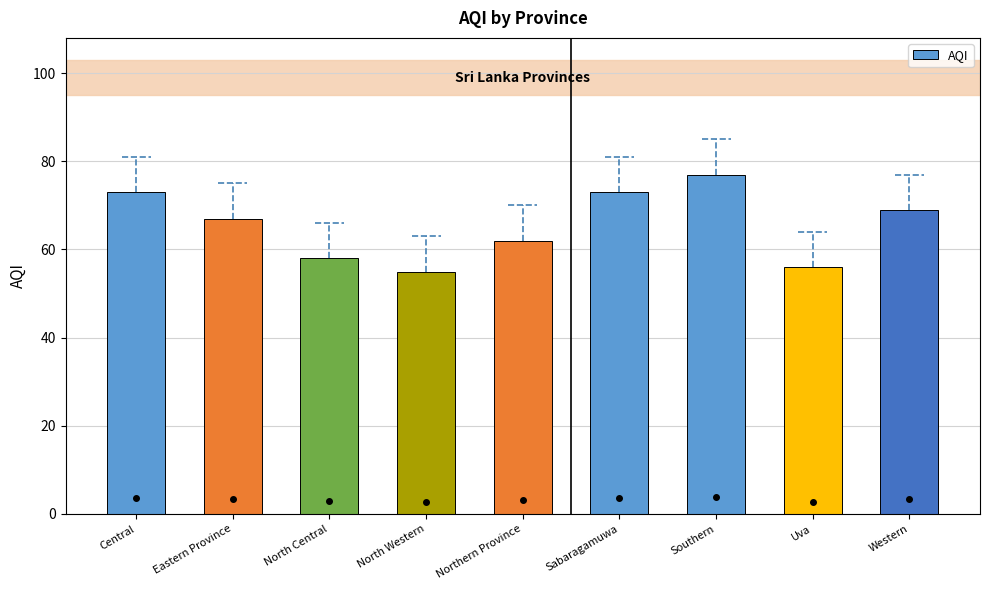

Are the bars horizontal?

No